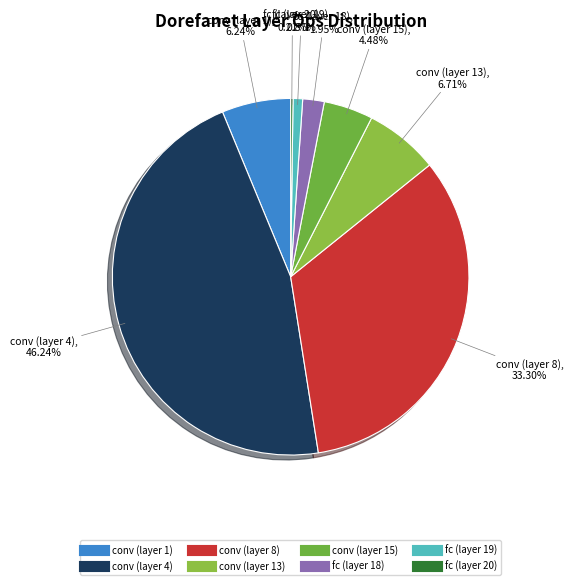

Is there a majority slice in this chart?

No